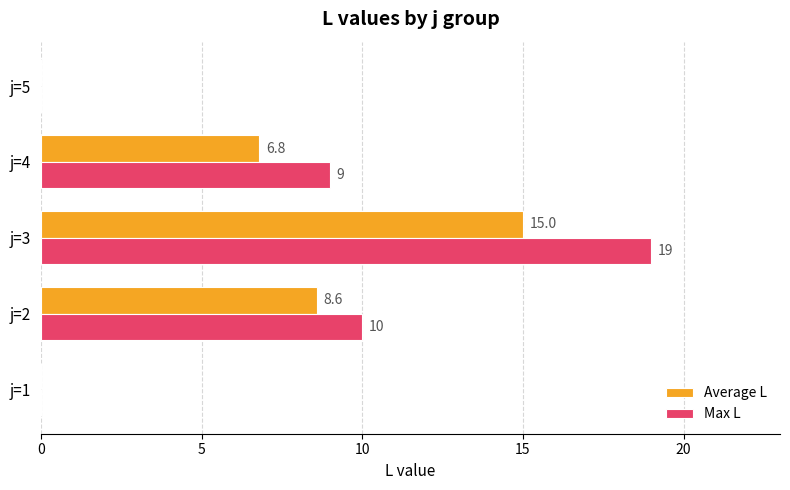

At which category does the chart reach its peak across all series?

j=3